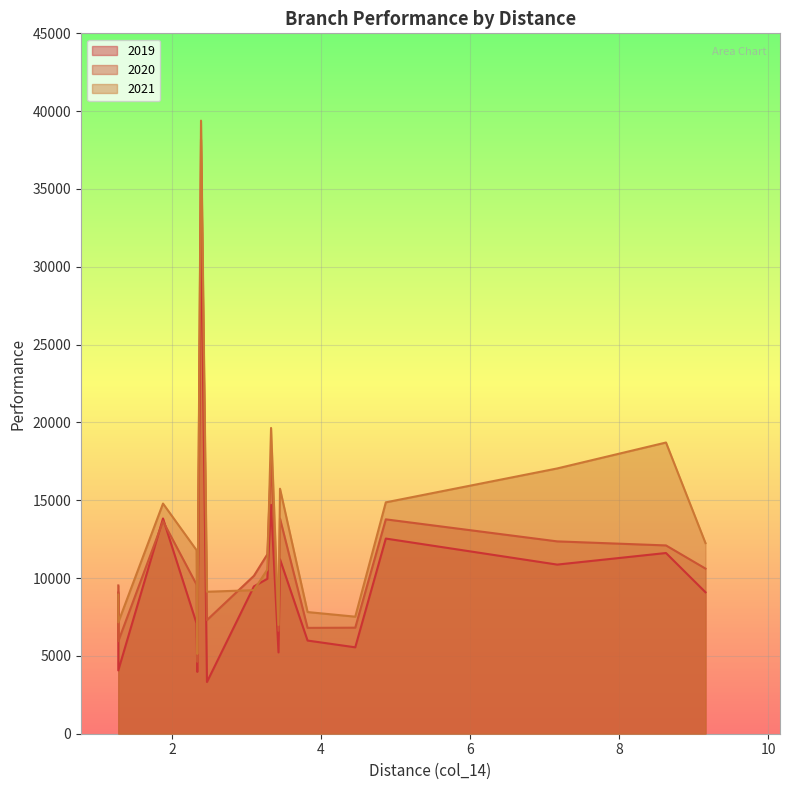

Reading left to right, transcribe all the data shown in this chart.

col_2: 1.28=9069.5	1.28=4067.3	1.88=13830.6	2.33=7091.9	2.34=3972.1	2.39=33238.3	2.47=3322.3	3.1=9465.9	3.28=9953.1	3.33=14708.7	3.43=5221.4	3.45=11206.7	3.82=5985.7	4.46=5551.6	4.87=12539.0	7.17=10866.7	8.63=11611.1	9.16=9090.1
col_3: 1.28=9526.1	1.28=5942.3	1.88=13650.2	2.33=9584.6	2.34=4619.9	2.39=38183.9	2.47=7301.9	3.1=10144.0	3.28=11525.0	3.33=17569.6	3.43=6611.7	3.45=13827.1	3.82=6800.7	4.46=6812.9	4.87=13773.6	7.17=12357.8	8.63=12098.0	9.16=10609.6
col_4: 1.28=8939.0	1.28=7156.3	1.88=14788.1	2.33=11793.5	2.34=5124.9	2.39=39390.4	2.47=9123.0	3.1=9223.5	3.28=10548.5	3.33=19646.1	3.43=6986.1	3.45=15740.8	3.82=7817.5	4.46=7519.7	4.87=14866.3	7.17=17044.5	8.63=18710.0	9.16=12247.3